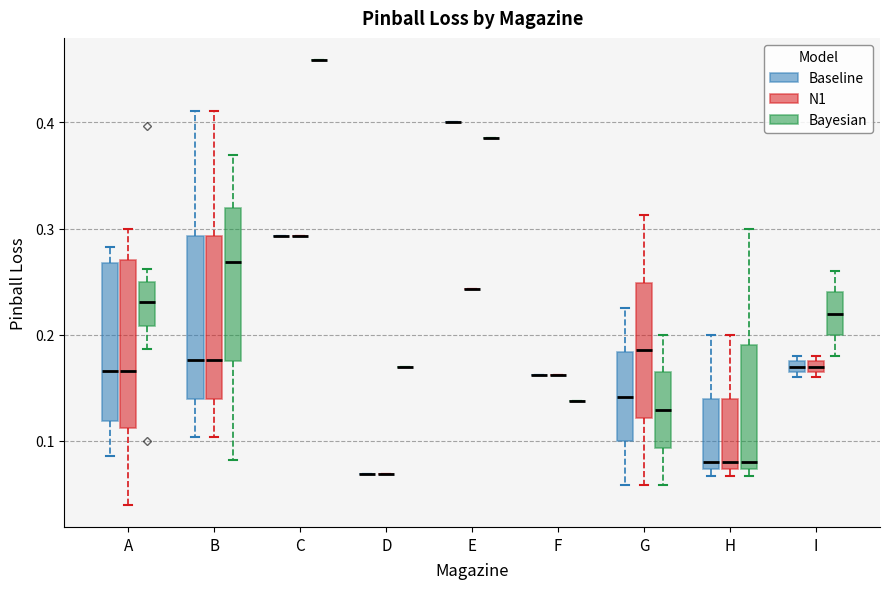

Where is the upper edge of the box for B (Bayesian) on the y-axis? The values are not printed on the chart, so give them approximately, as read against the axis.

0.32